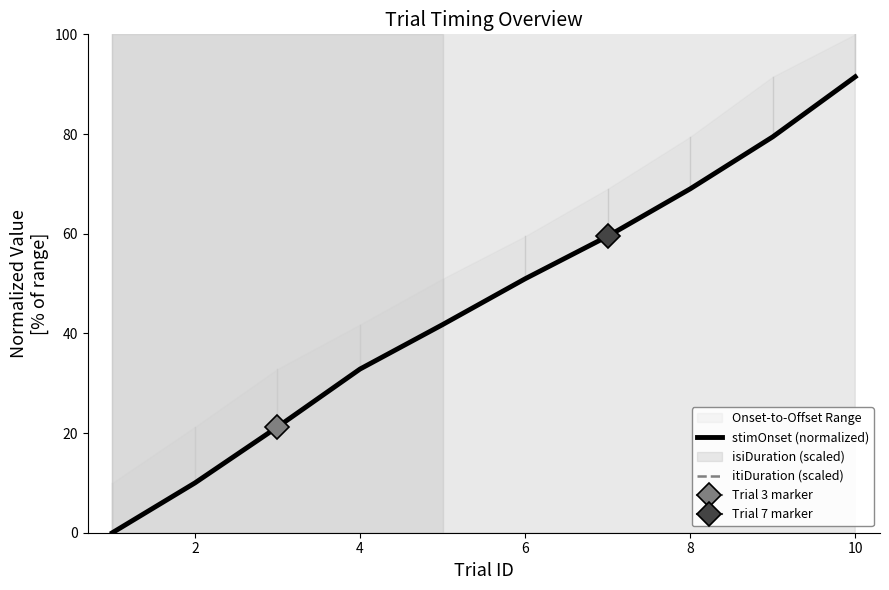

Rank the series by their average value, from highest to lowest.

itiDuration (scaled), stimOnset (normalized)